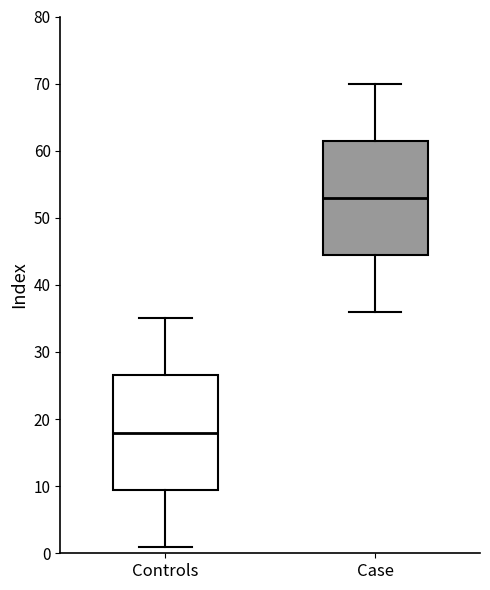

Reading left to right, read every box against the y-axis: the position of its median line, the range the box covers, and the ends of its whiskers. The values are not printed on the chart, so give them approximately, as read against the axis.

Controls: median 18, box 10 to 27, whiskers 1 to 35
Case: median 53, box 45 to 62, whiskers 36 to 70